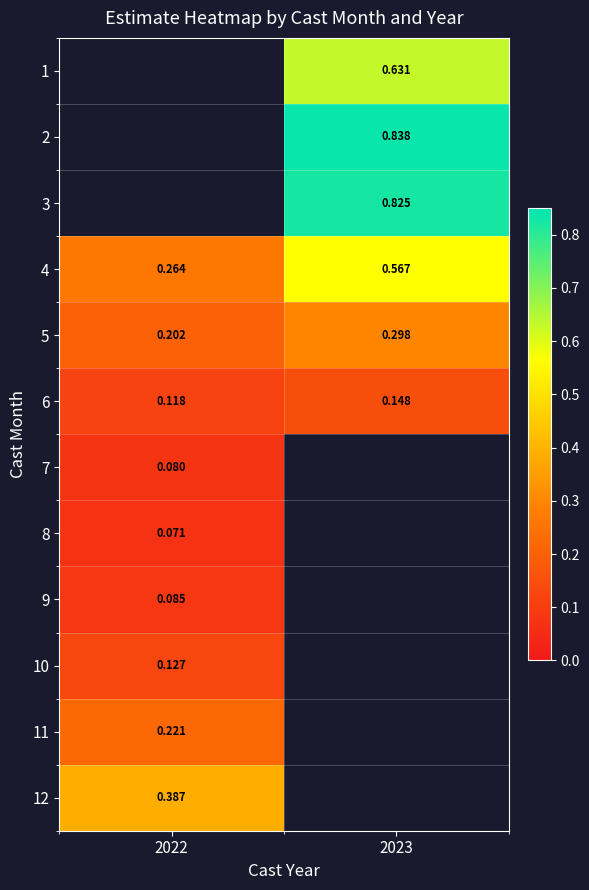

What is the smallest value displayed?

0.1